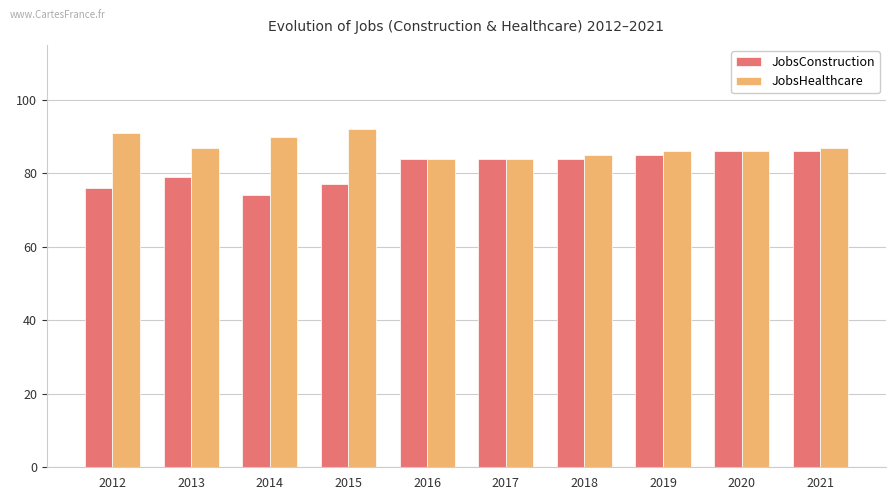

Which series has the widest spread of values?

JobsConstruction